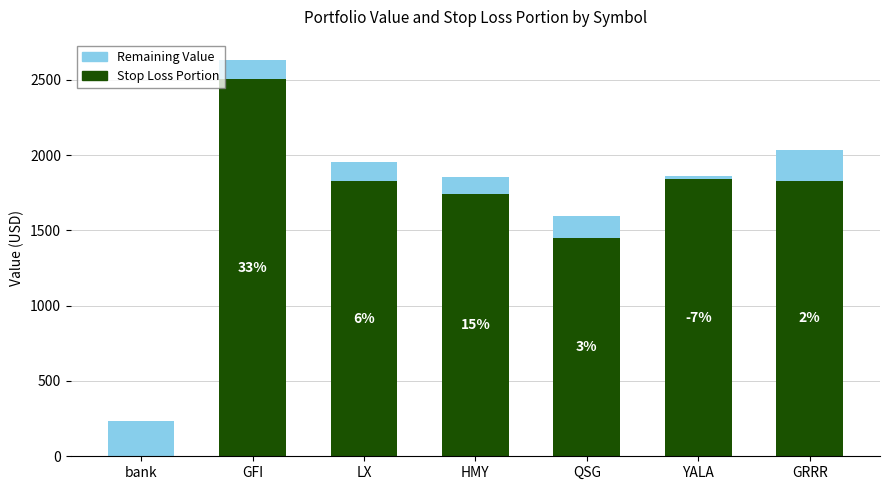

The Stop Loss Portion series shows 2503.9 at GFI. True or false?

True